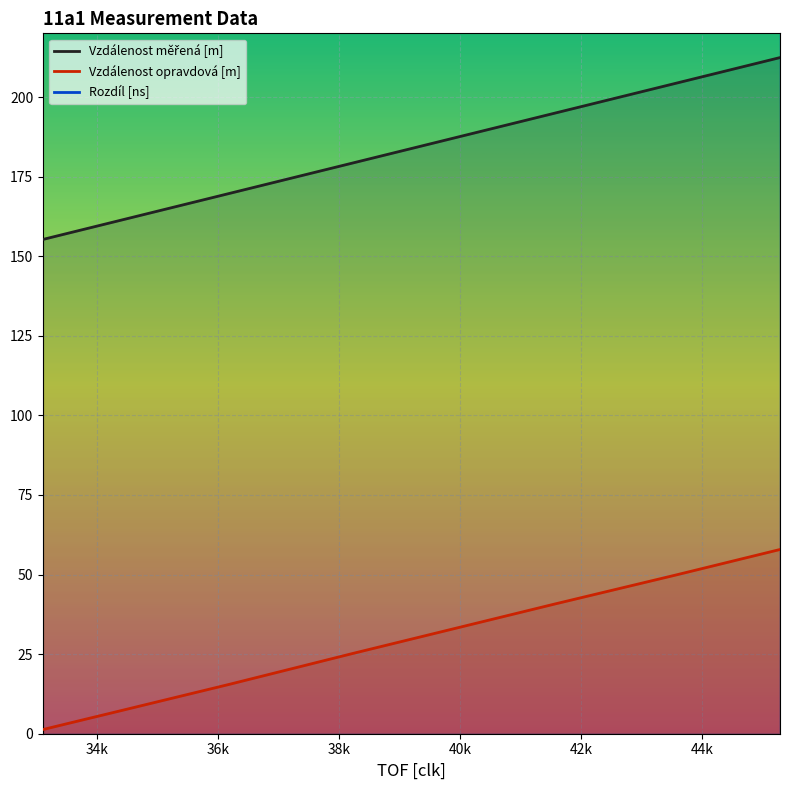

Where does the Rozdíl [ns] series first go above 514?

36k